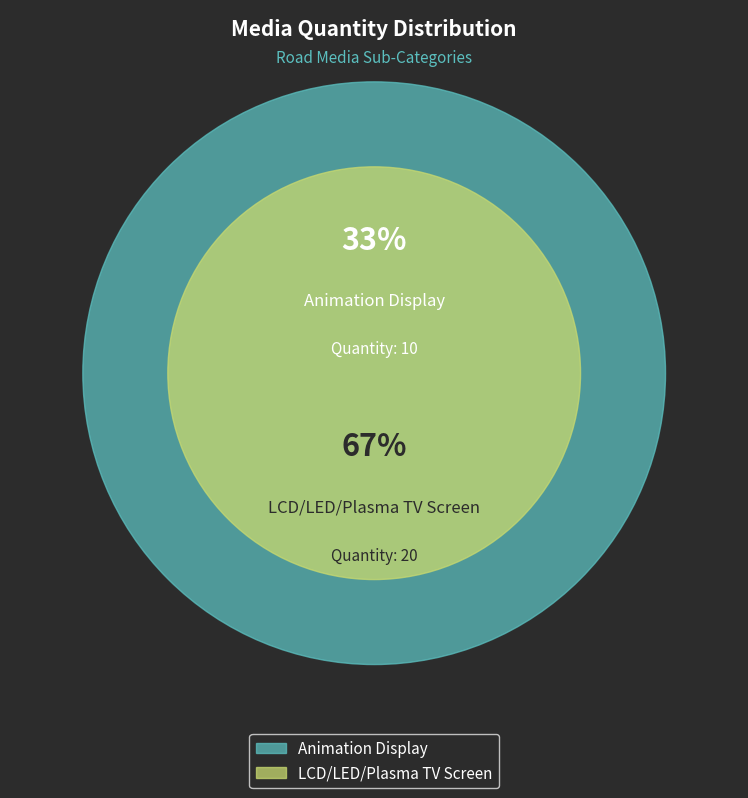

To the nearest percent, what is the combined percentage of LCD/LED/Plasma TV Screen and Animation Display?

100%